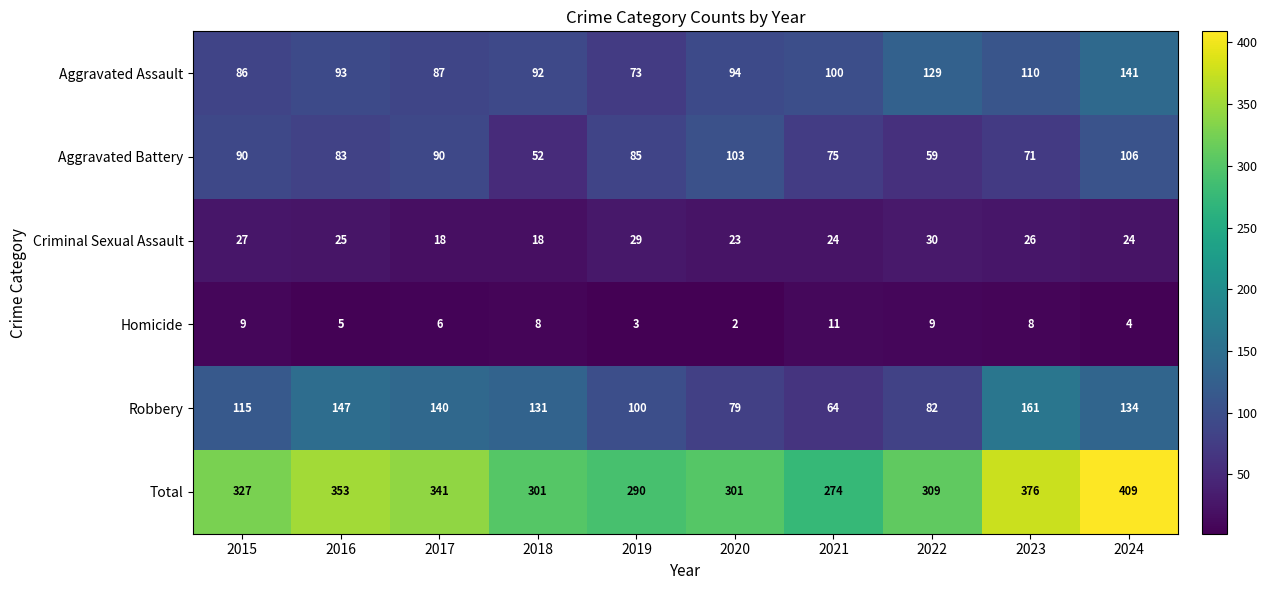

Rank the series at 2019 from lowest to highest value.

Homicide, Criminal Sexual Assault, Aggravated Assault, Aggravated Battery, Robbery, Total